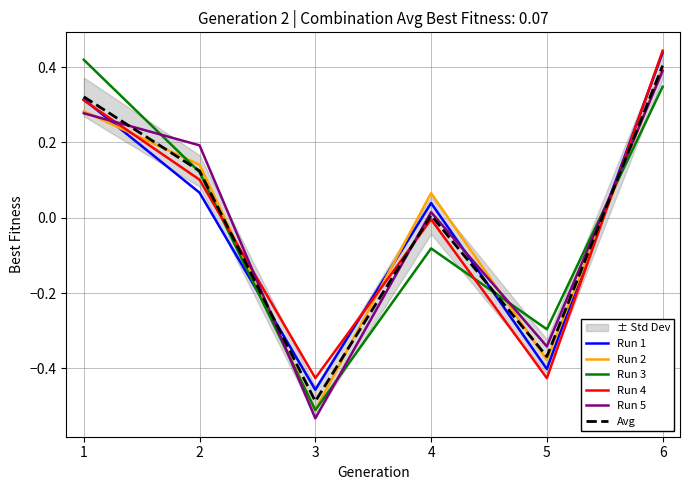

At which label does Run 3 first exceed 0?

1